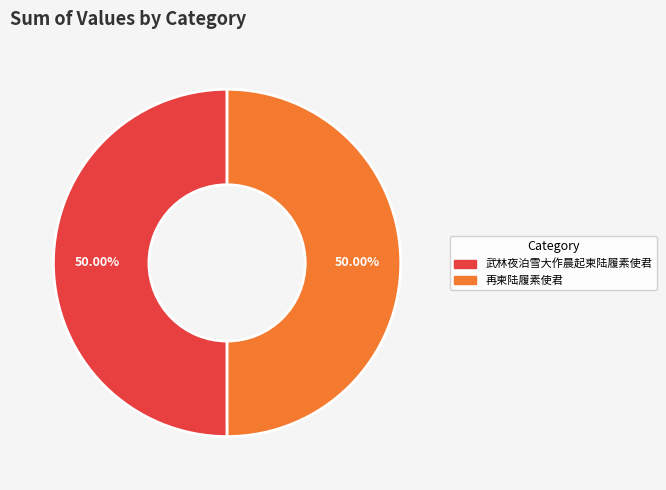

What is the ratio of the value at 再柬陆履素使君 to the value at 武林夜泊雪大作晨起柬陆履素使君?

1.0